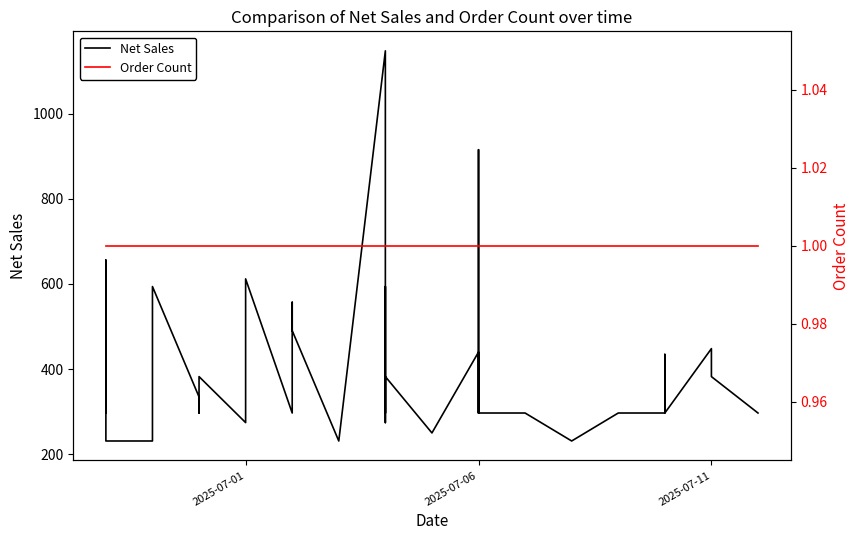

Is this an area chart (filled region under the line)?

No